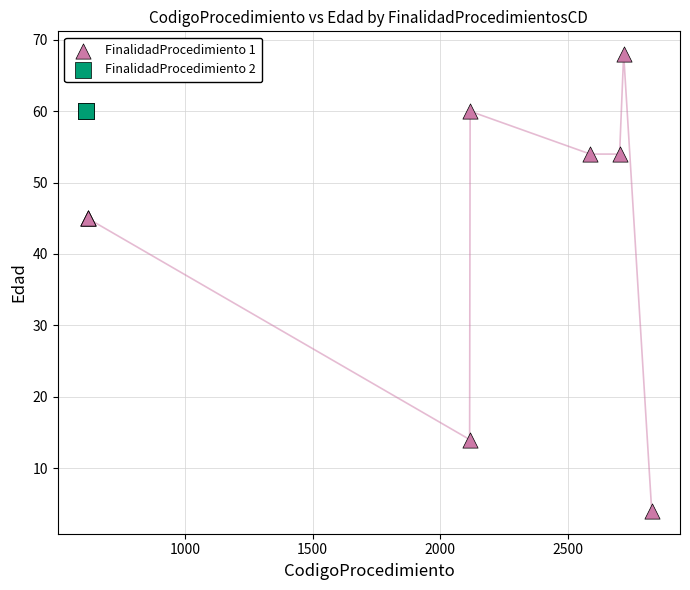

What are all the series names shown in the legend?

FinalidadProcedimiento 1, FinalidadProcedimiento 2